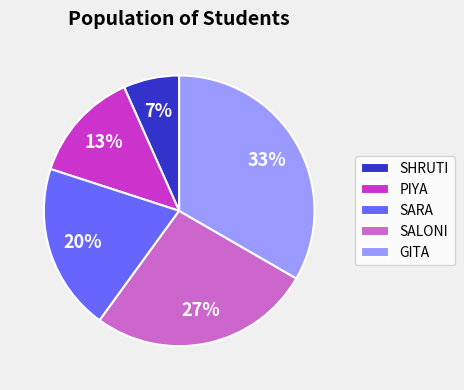

How many slices are in this pie chart?

5